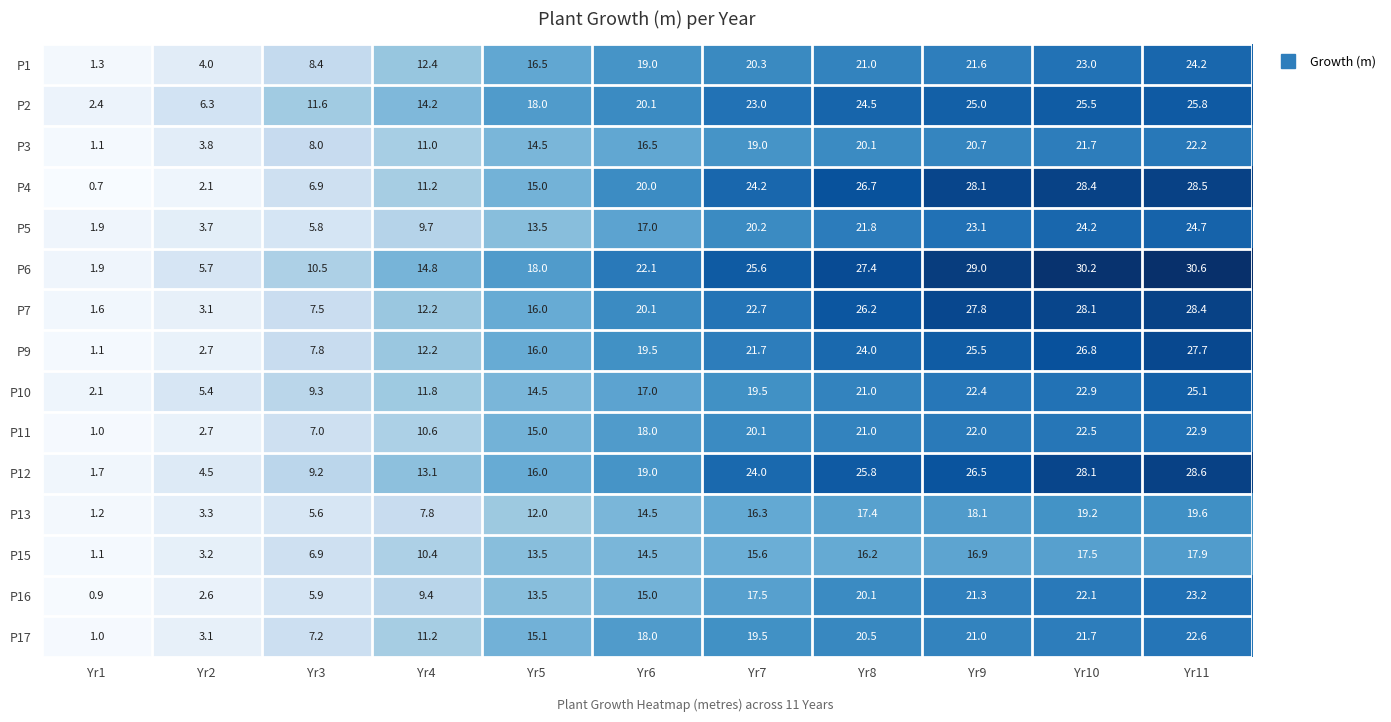

How many data points does each series have?

11